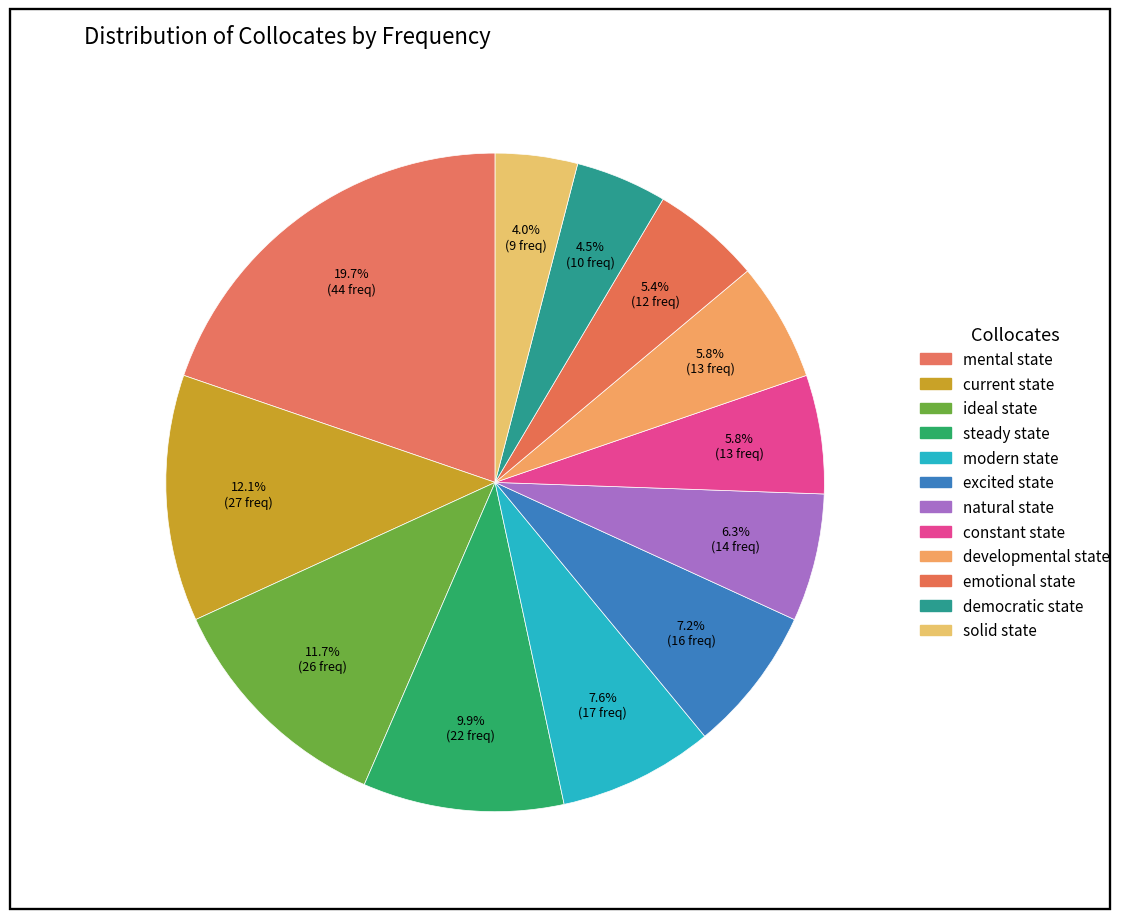

How many segments does this pie chart have?

12